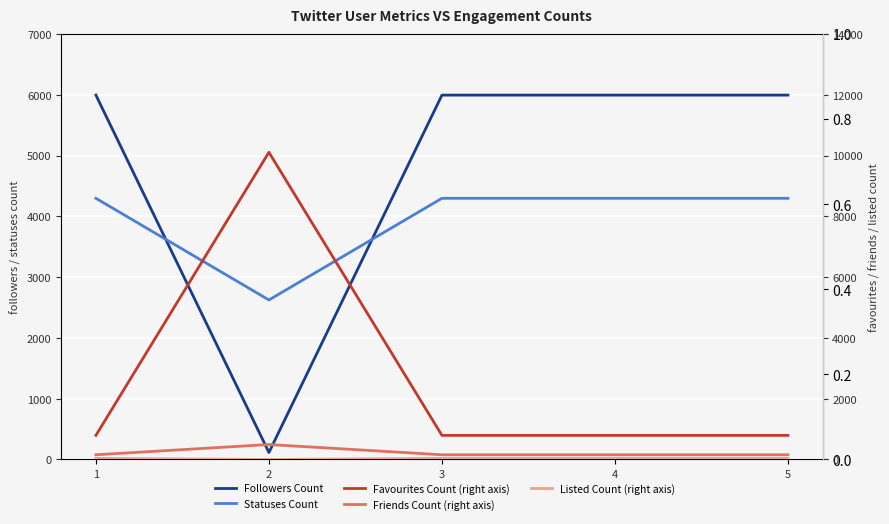

Reading right to left, transcribe all the data shown in this chart.

Followers Count: 5=5996	4=5996	3=5996	2=115	1=5996
Statuses Count: 5=4298	4=4298	3=4298	2=2625	1=4298
Favourites Count (right axis): 5=794	4=794	3=794	2=10110	1=794
Friends Count (right axis): 5=155	4=155	3=155	2=493	1=155
Listed Count (right axis): 5=37	4=37	3=37	2=0	1=37